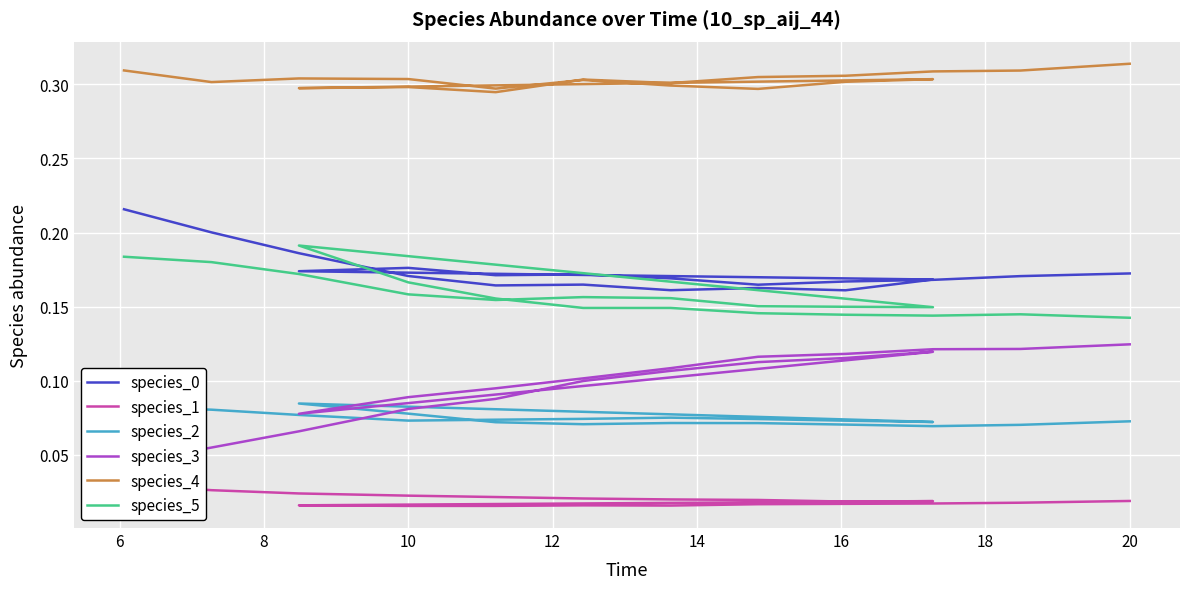

At how many categories does at least one series exceed 0?

20